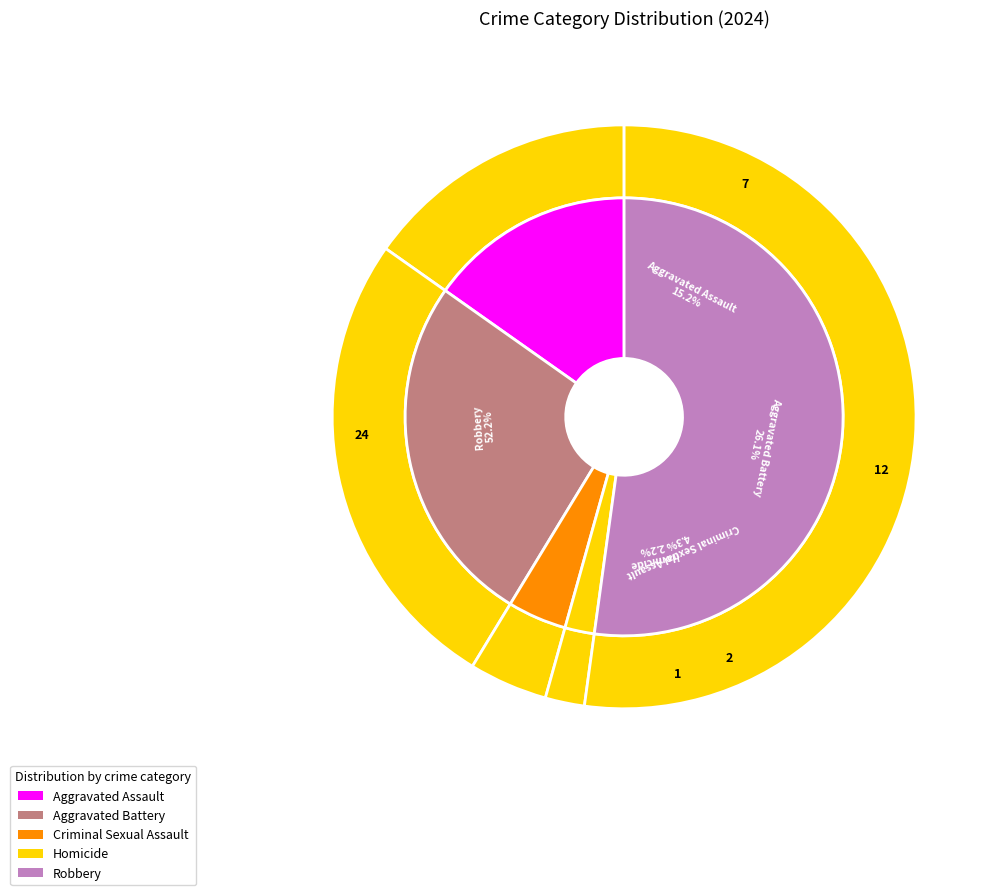

What is the change in value from Aggravated Assault to Robbery?

+17